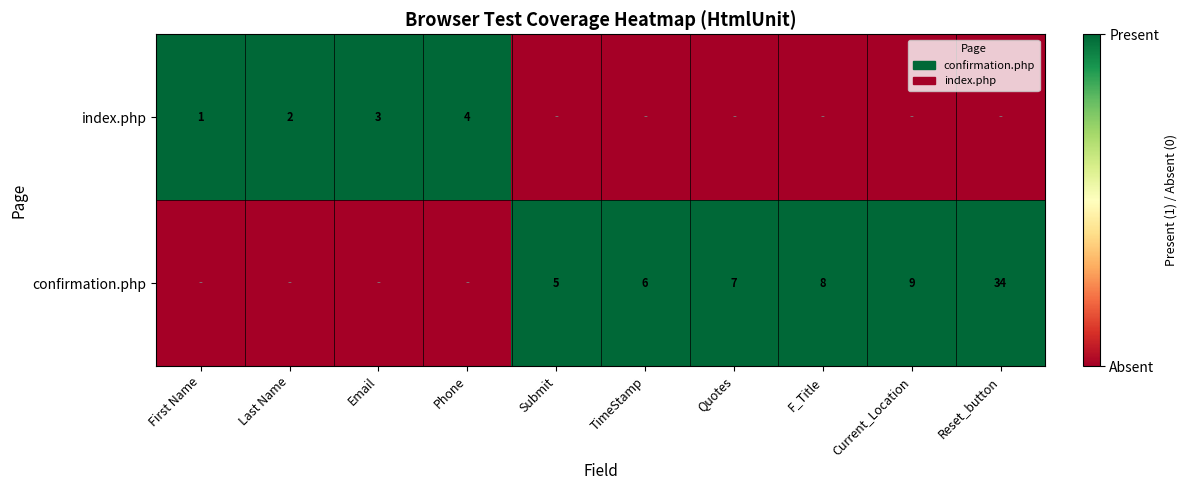

True or false: index.php has a value of 5 at Email.

False